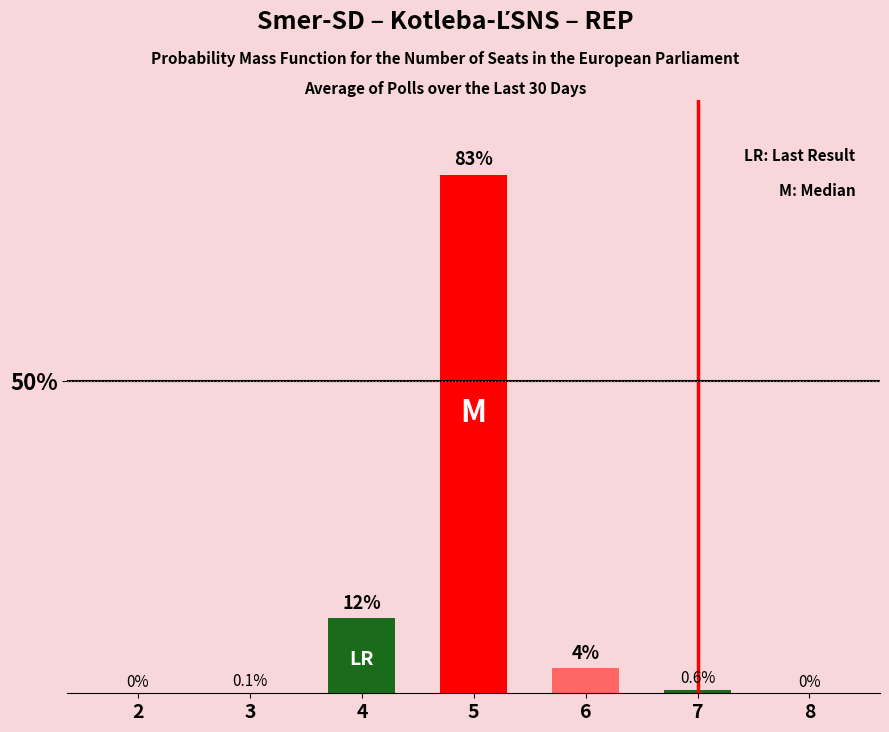

What is the sum of the values at 6 and 2?

4.0